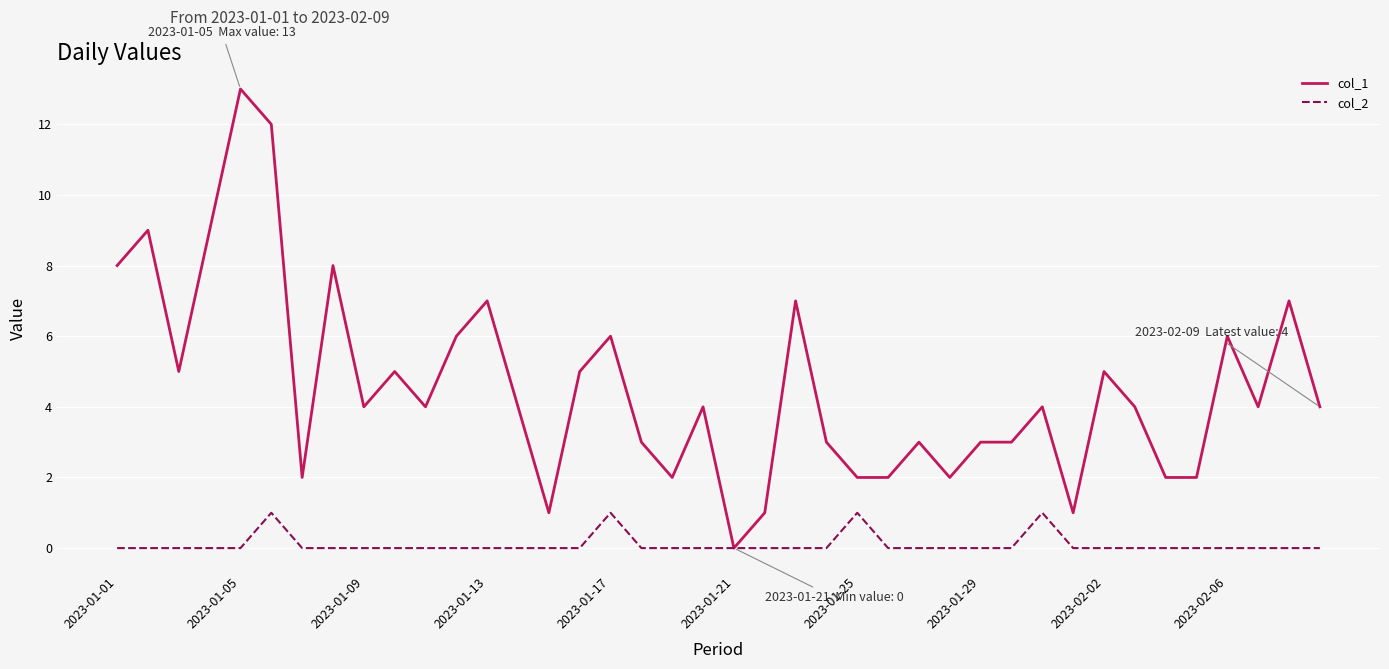

List the series in order of their peak value, lowest first.

col_2, col_1